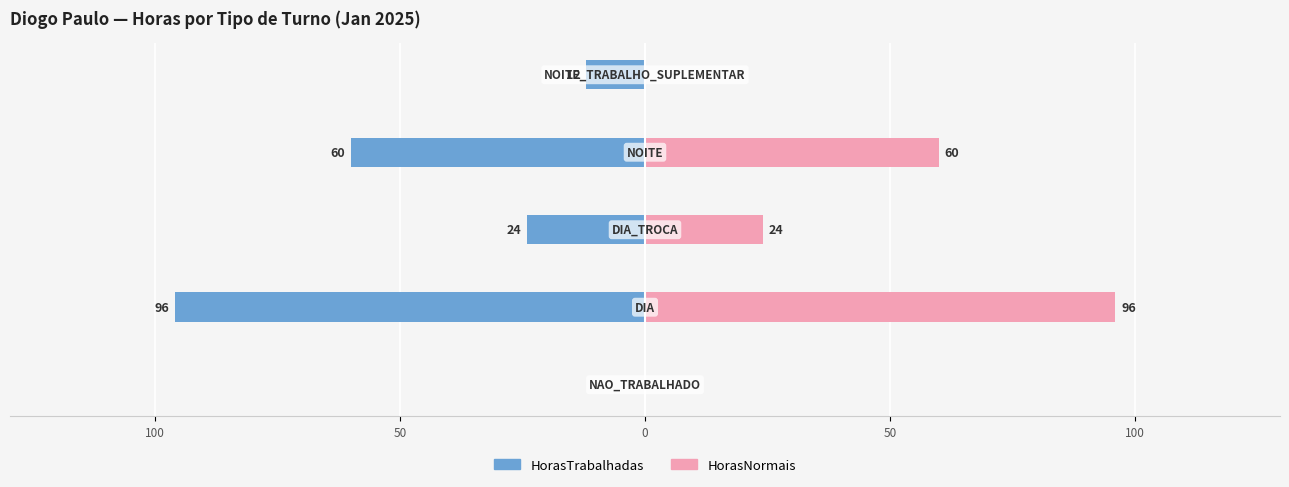

Count the HorasNormais values in the range 0 to 60.

4